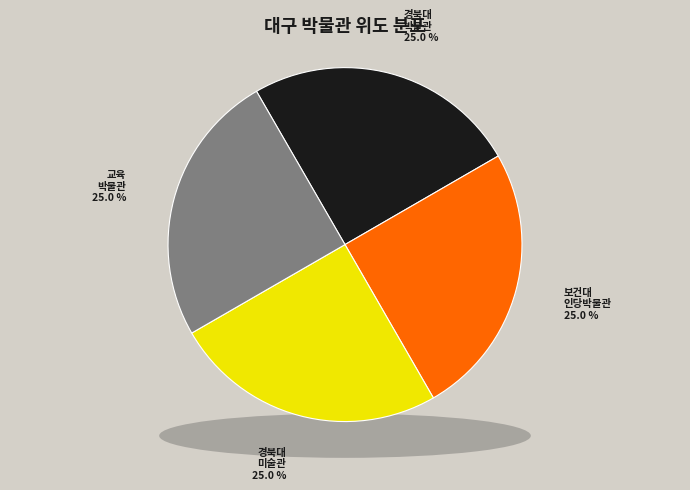

How many slices are in this pie chart?

4